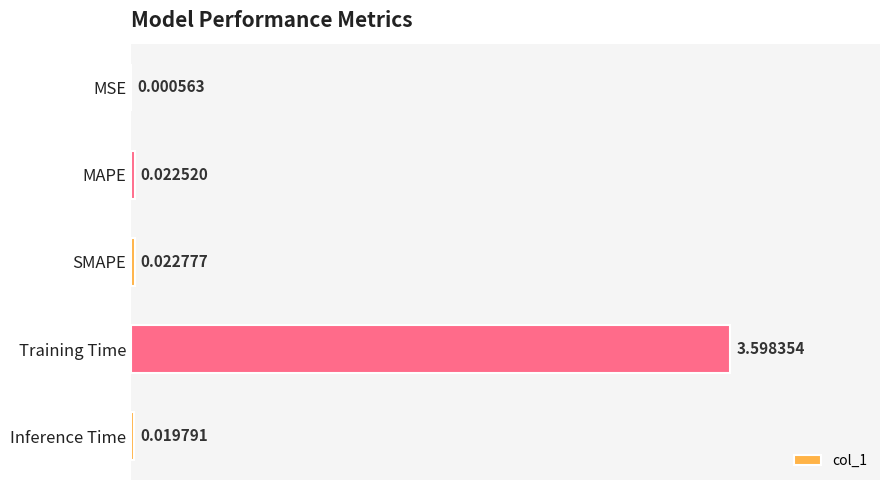

What is the sum of all values?

3.7